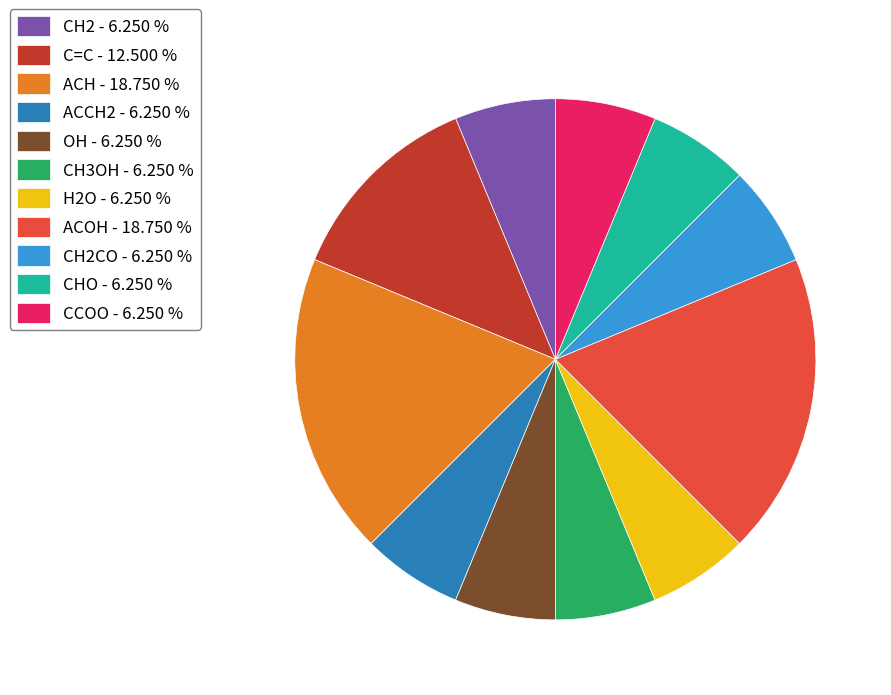

Between C=C - 12.500 % and CH2CO - 6.250 %, which is larger?

C=C - 12.500 %